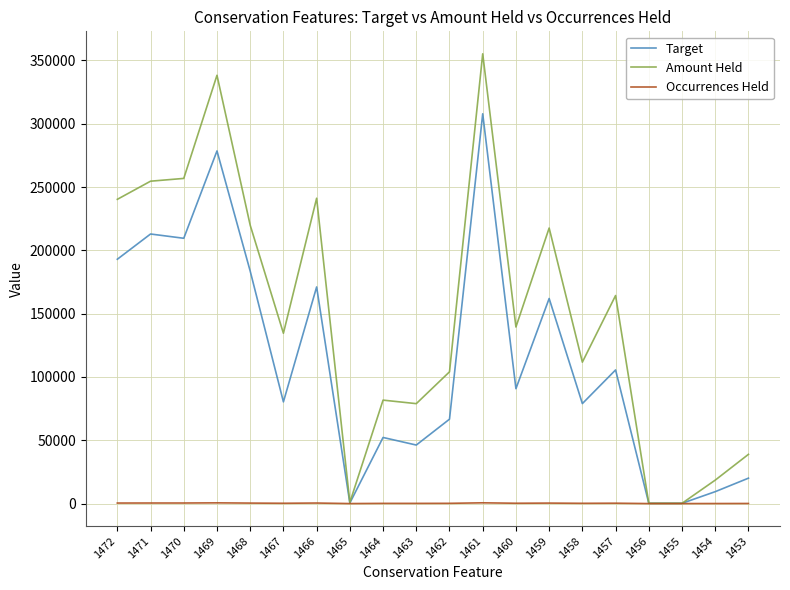

Which series has the largest total across all categories?

Amount Held